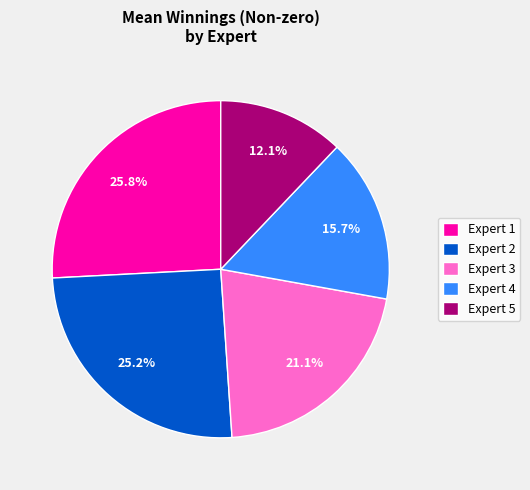

Do Expert 3 and Expert 4 together represent more than half of the pie?

No